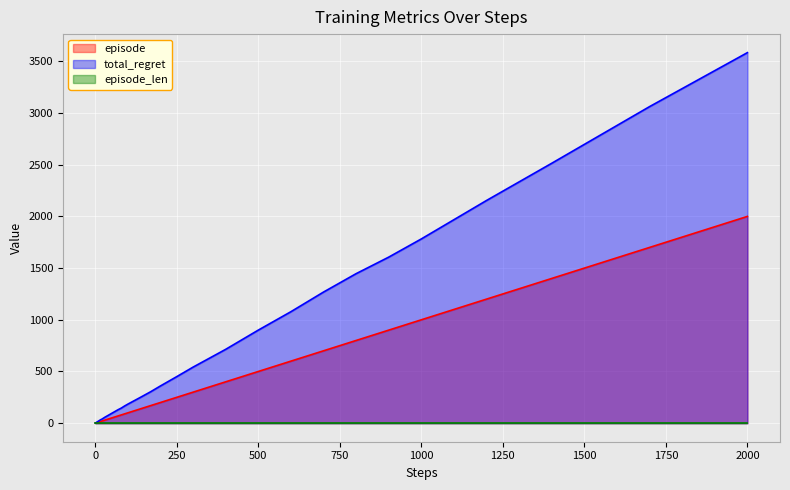

At which label does total_regret first exceed 146?

90